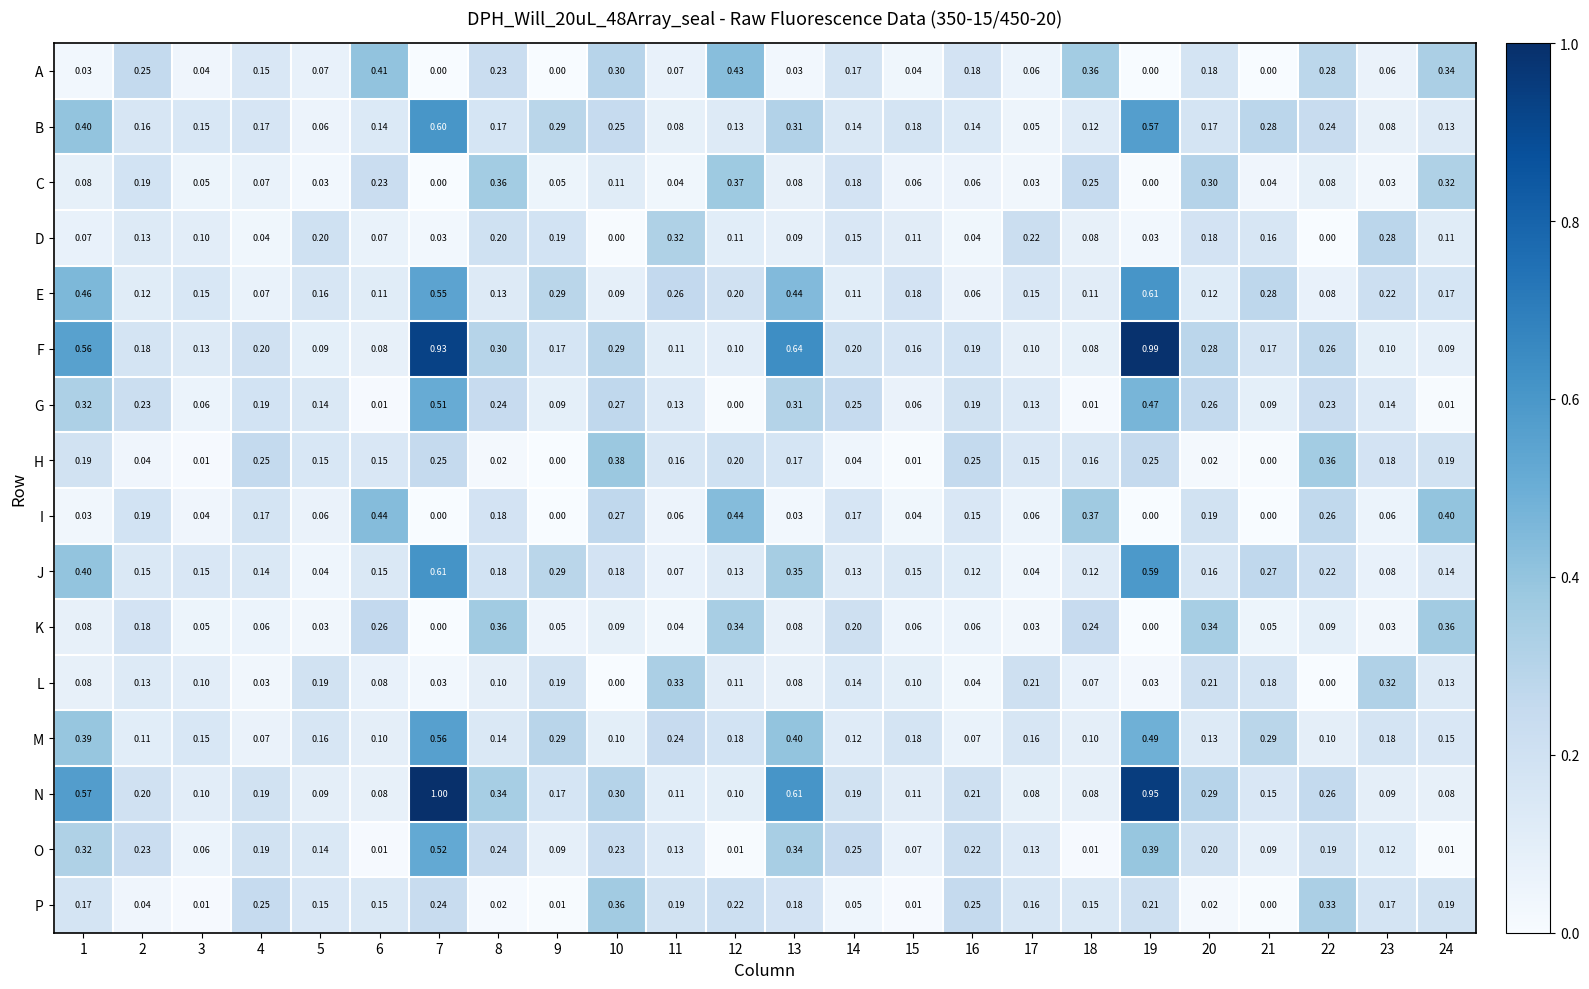

Which series has the largest total across all categories?

F